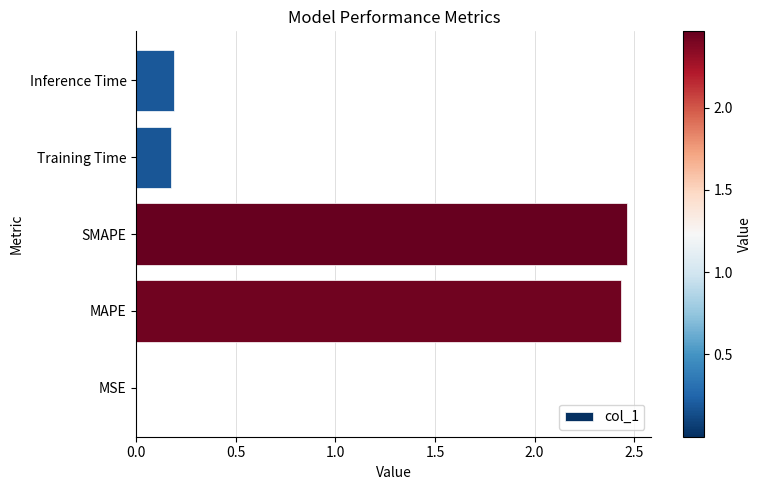

Are the bars horizontal?

Yes